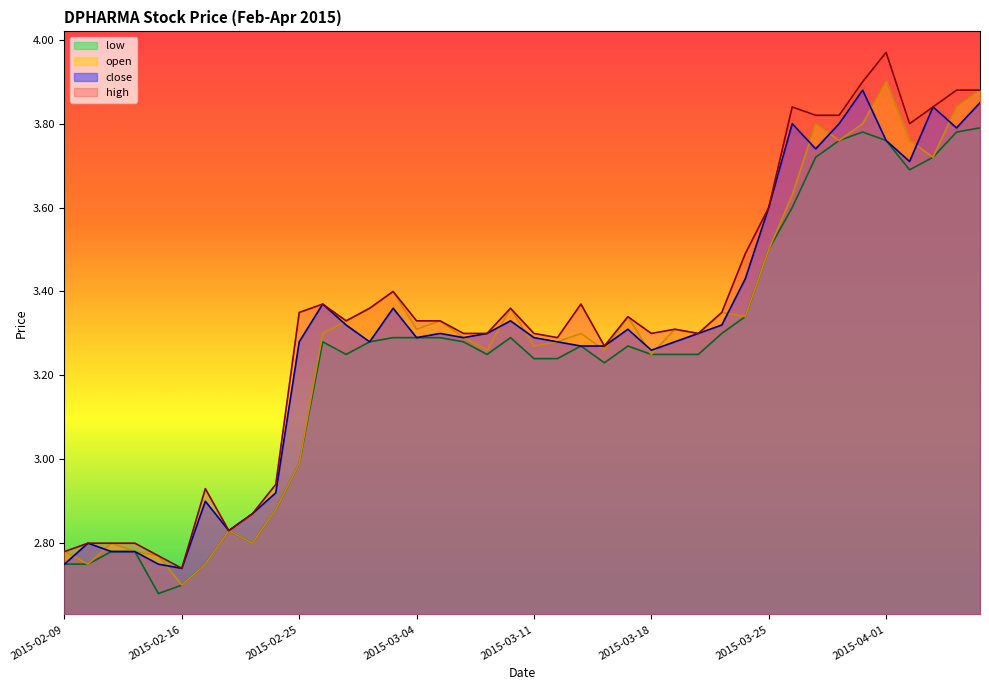

True or false: low and open cross at least once.

False